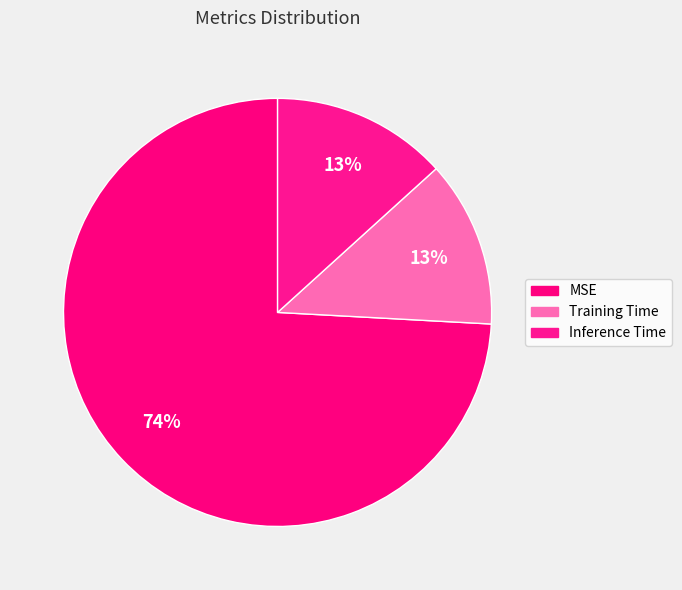

How many slices are in this pie chart?

3